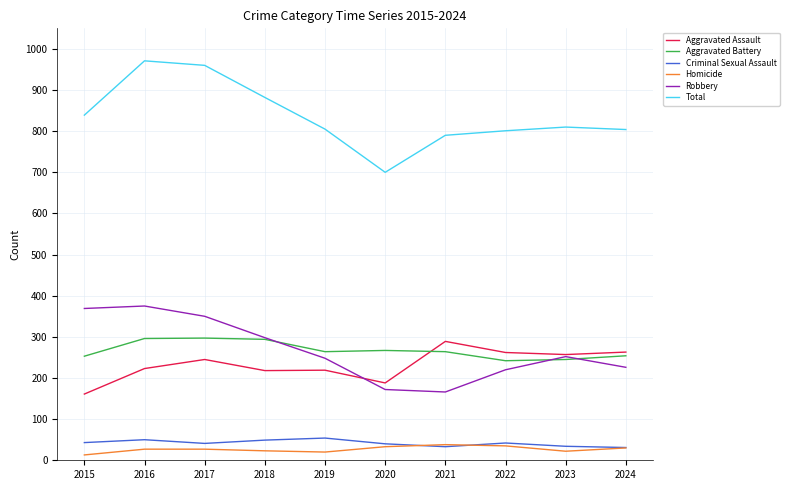

In Total, how many points are lower than both neighbors (excluding endpoints)?

1